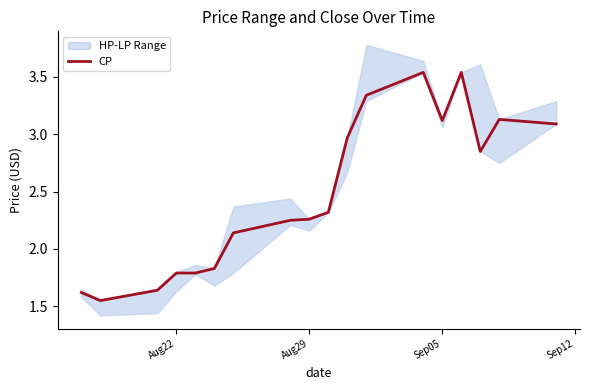

How many lines are shown in the chart?

1